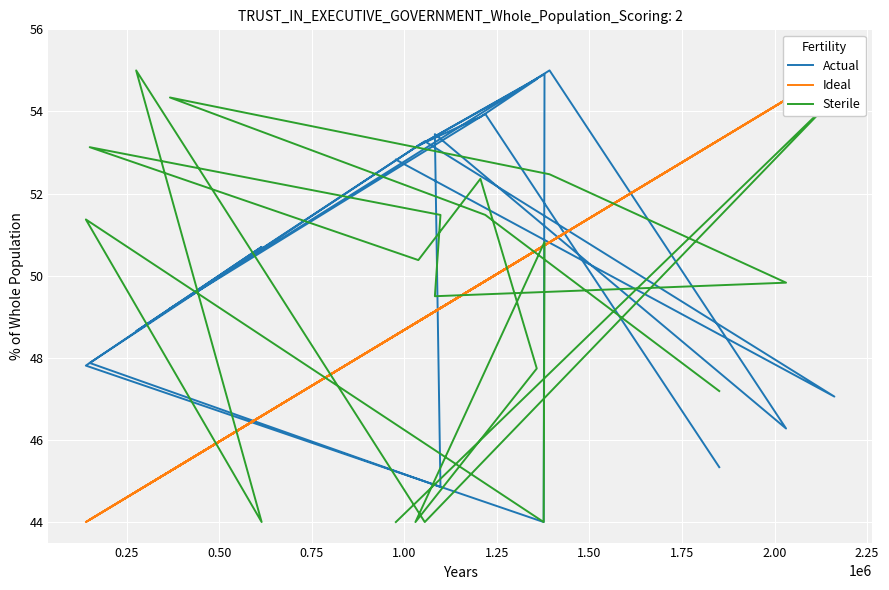

True or false: Sterile has more than 2 points higher than both neighbors.

True